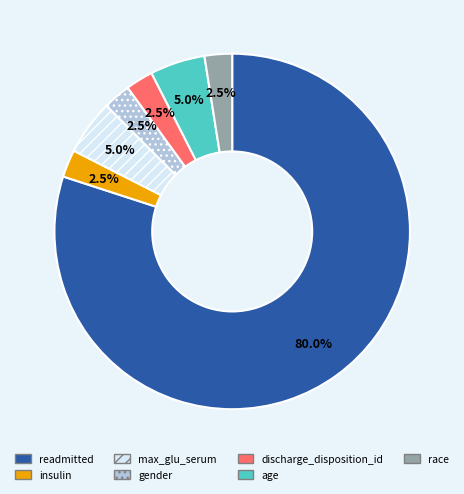

To the nearest percent, what is the combined percentage of age and discharge_disposition_id?

8%